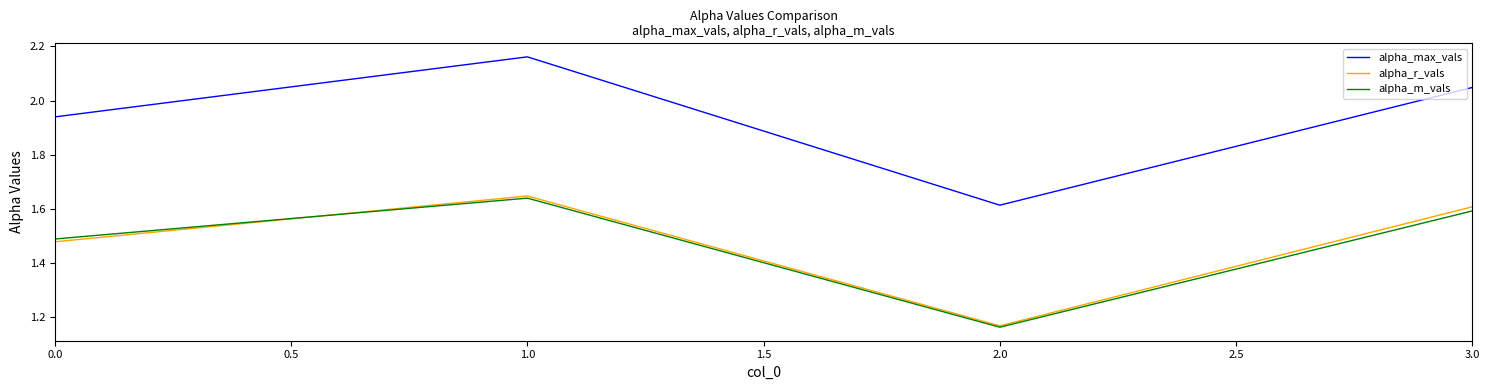

True or false: alpha_max_vals and alpha_m_vals cross at least once.

False